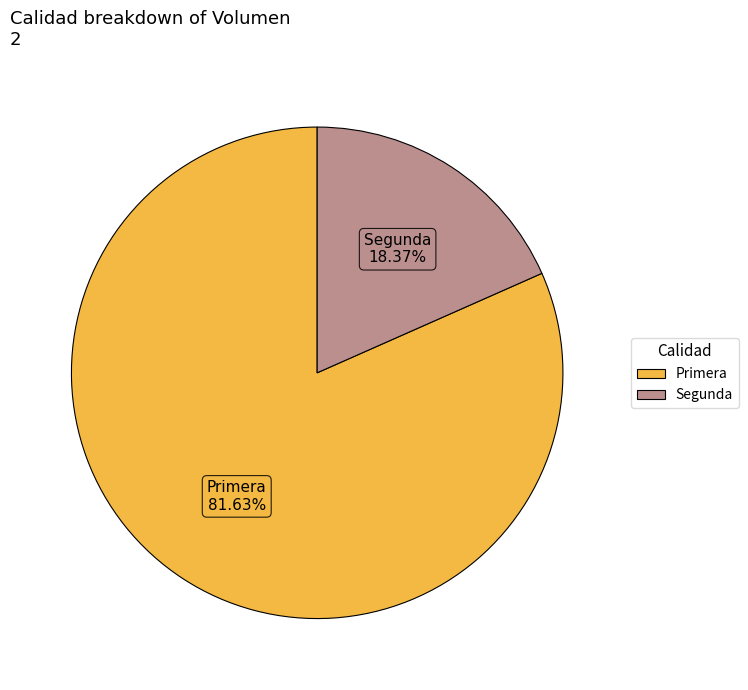

Which has a higher value, Segunda or Primera?

Primera